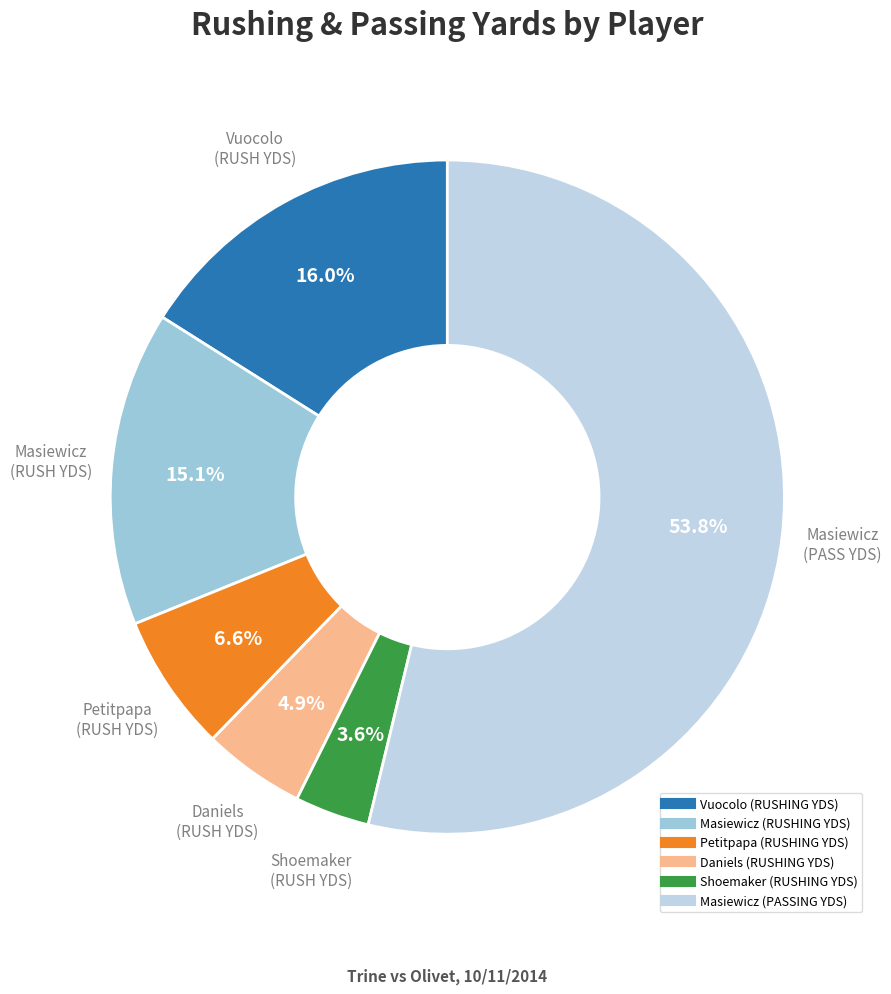

To the nearest percent, what percentage of the pie is Shoemaker (RUSHING YDS)?

4%